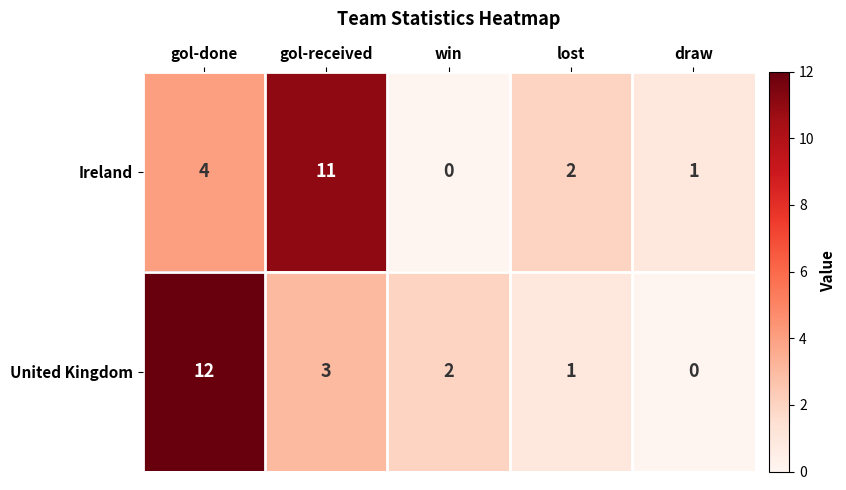

Is the value of Ireland at win greater than the value of United Kingdom at lost?

No